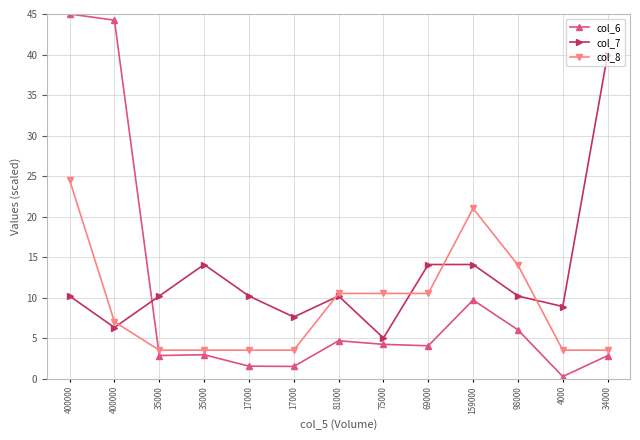

How many intersections are there between col_8 and col_7?

5